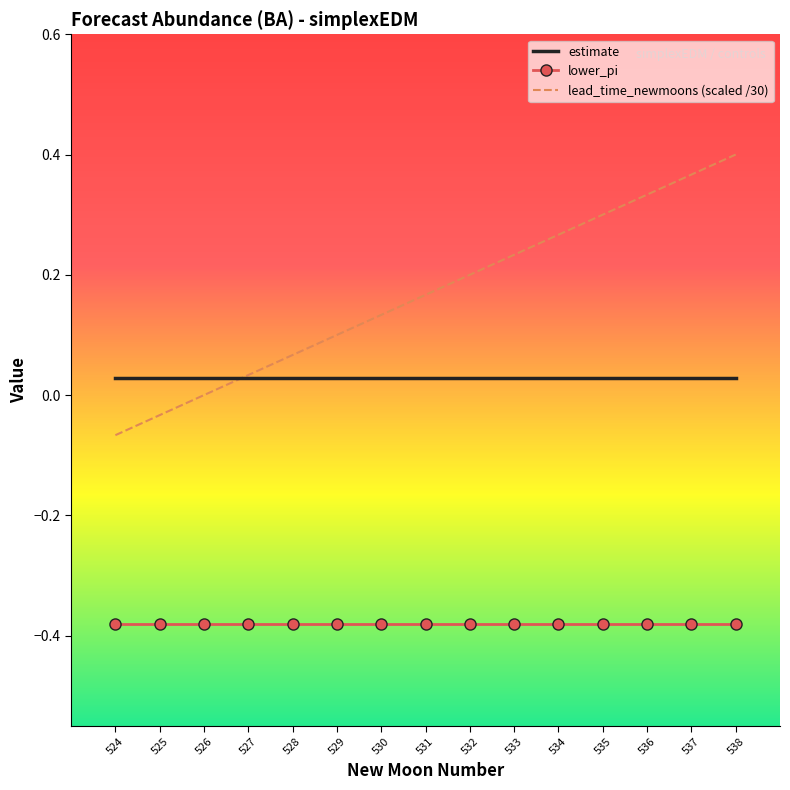

What is the total value across all series at 527?

-0.3